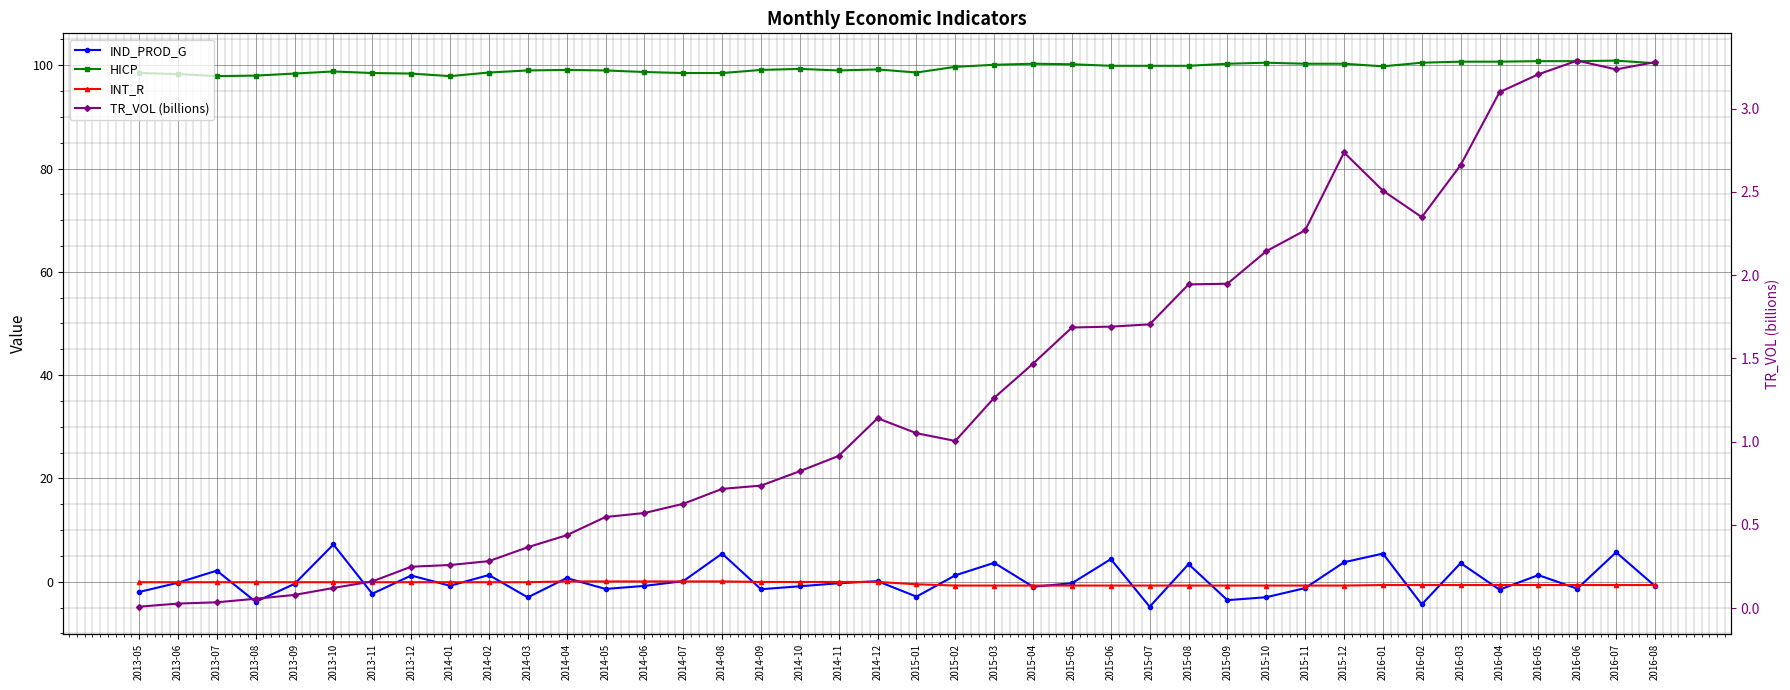

Rank the series by their maximum value, from lowest to highest.

INT_R, TR_VOL (billions), IND_PROD_G, HICP